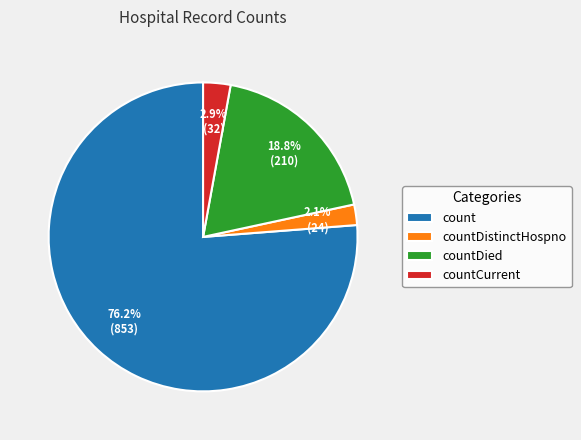

What percentage is the countCurrent slice, to the nearest percent?

3%